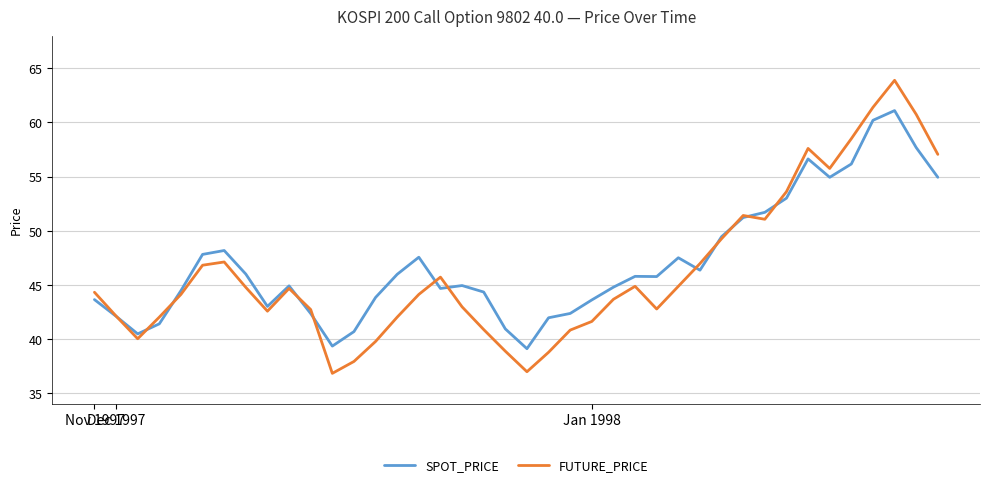

List the series in order of their peak value, lowest first.

SPOT_PRICE, FUTURE_PRICE